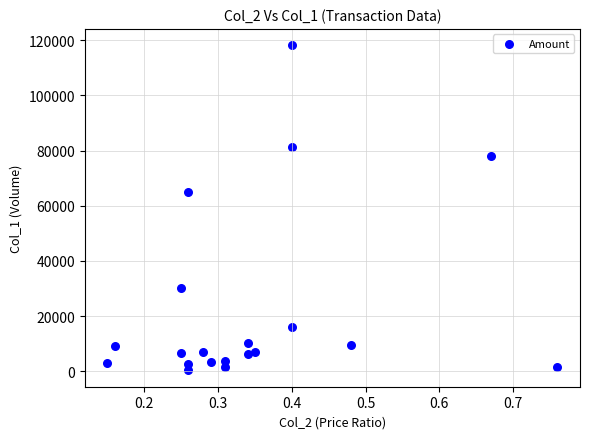

What Y value in the scatter plot is closest to 59235?

65140